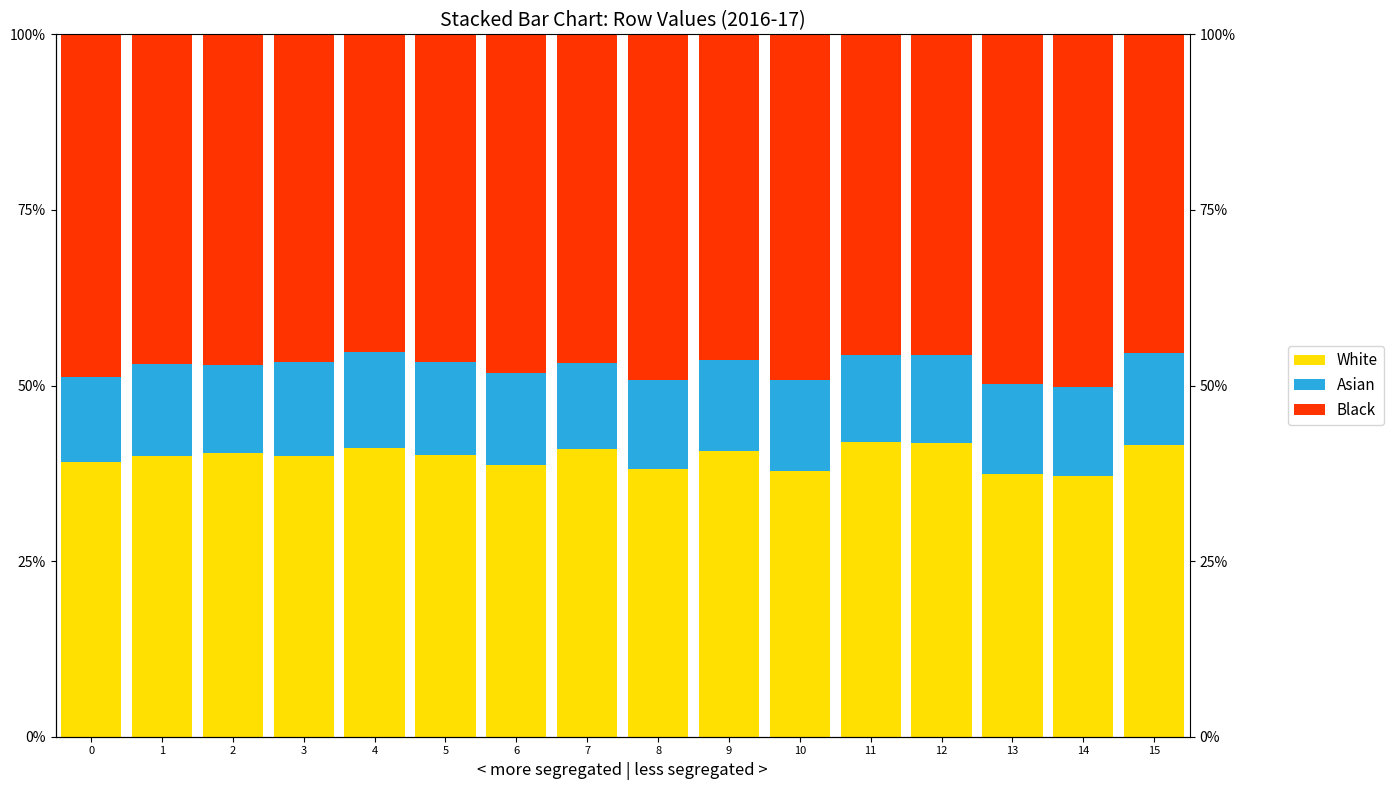

List the labels in order of White value, largest first.

11, 12, 15, 4, 7, 9, 2, 5, 3, 1, 0, 6, 8, 10, 13, 14